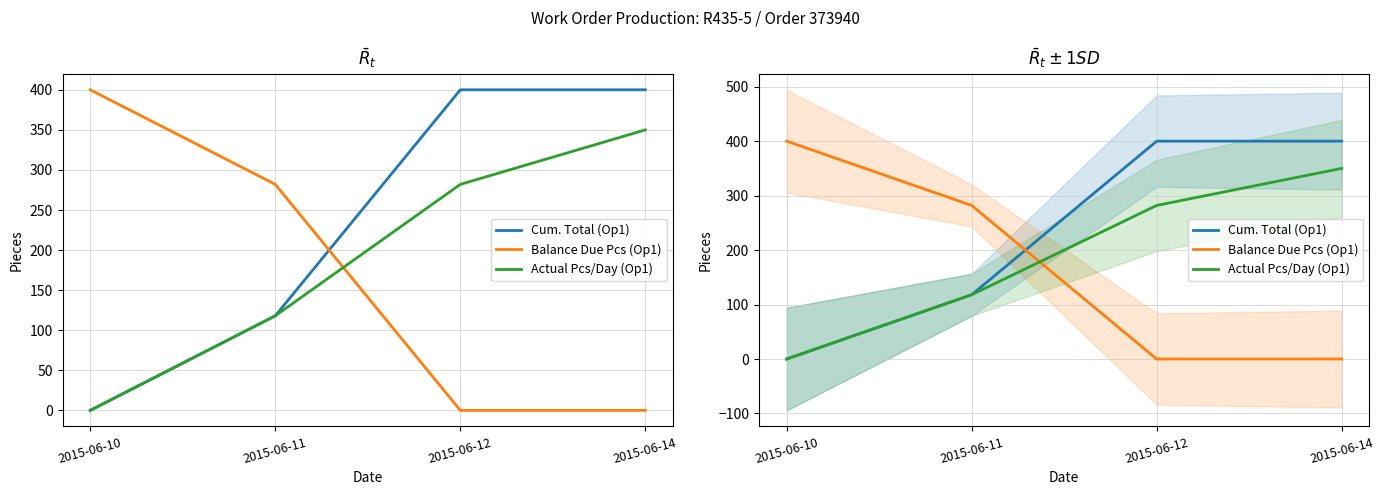

Between 2015-06-10 and 2015-06-12, which is larger?

2015-06-12